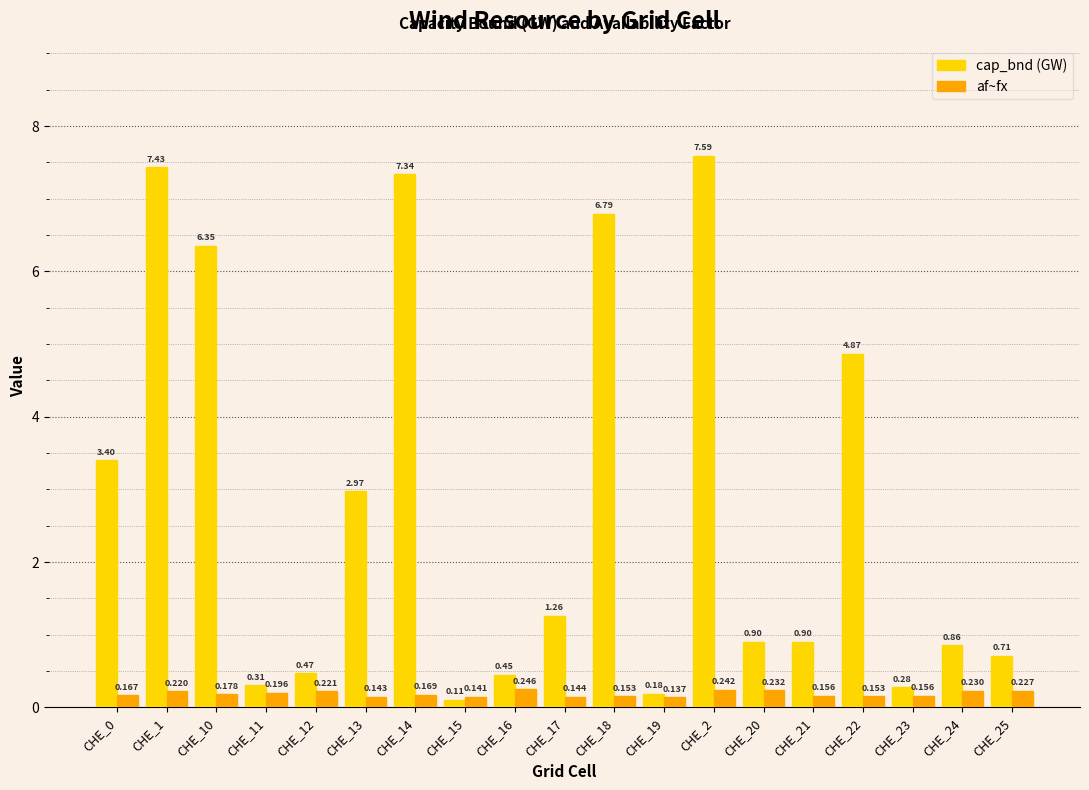

At which category is the sum across all series the highest?

CHE_2